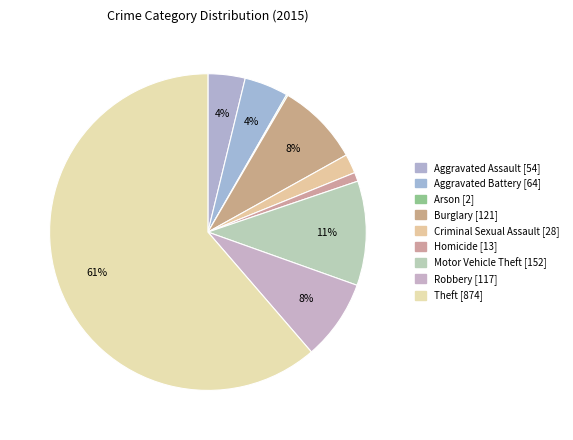

How many slices are in this pie chart?

9